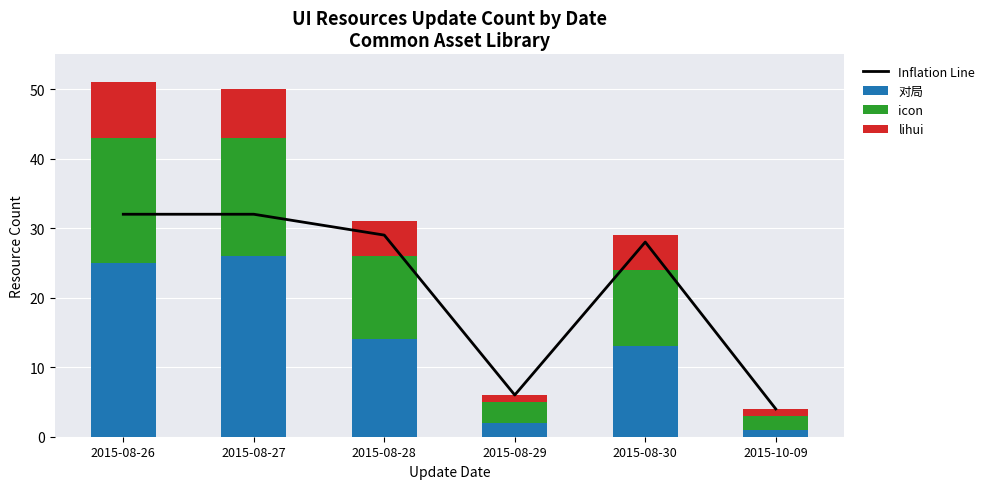

At which label does icon first exceed 12?

2015-08-26